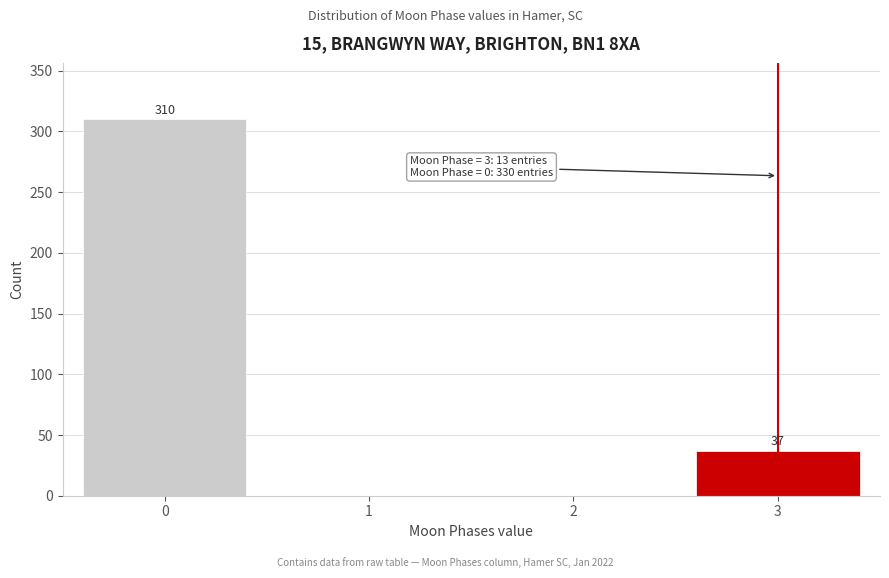

Reading left to right, extract all data points from this chart.

0=310	1=0	2=0	3=37